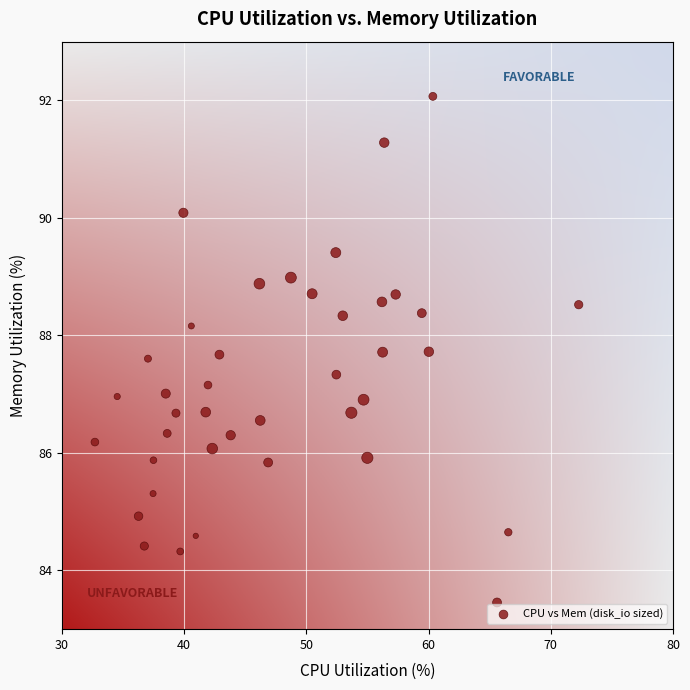

What is the range of X values (max minus min)?

39.6